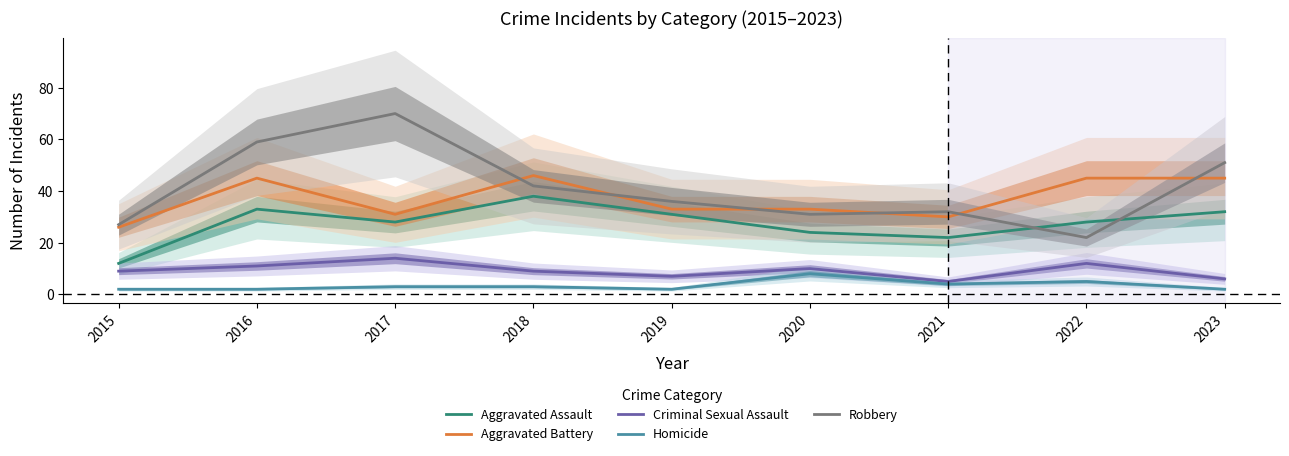

What is the sum of the Aggravated Assault values at 2022 and 2019?

59